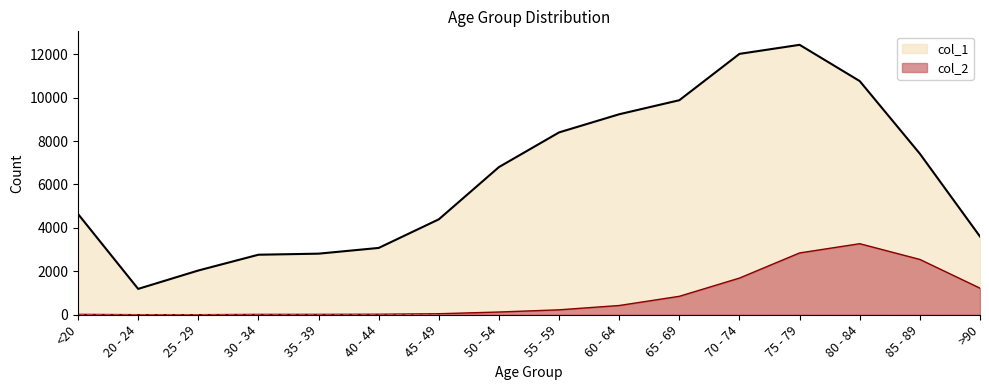

How many data points in col_1 are above 6803?

7